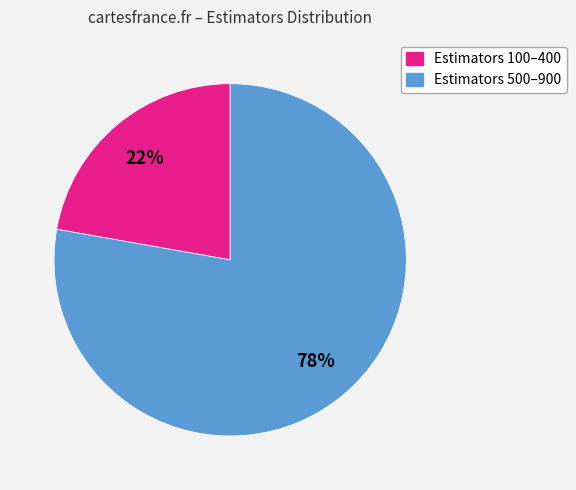

How many slices are in this pie chart?

2